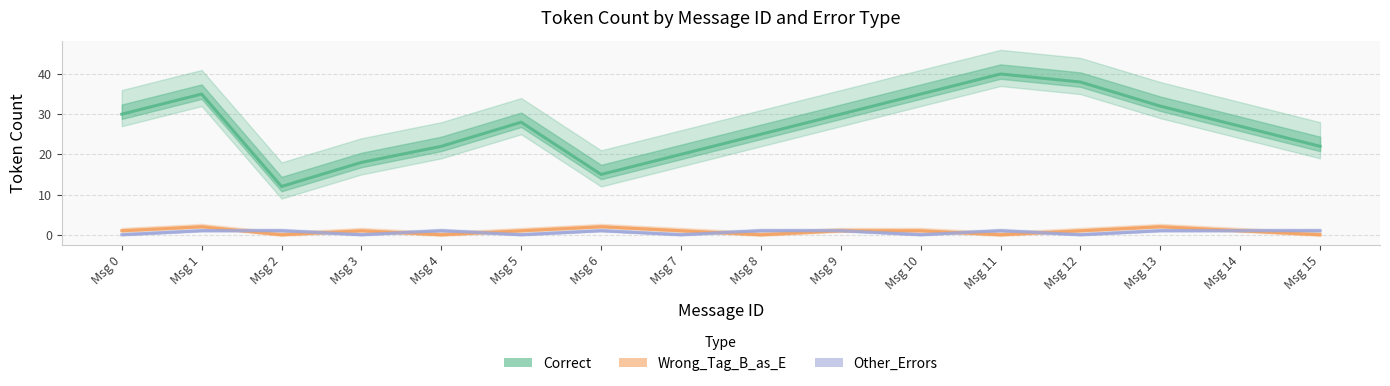

Is the value of Wrong_Tag_B_as_E at Msg 9 greater than the value of Other_Errors at Msg 9?

No